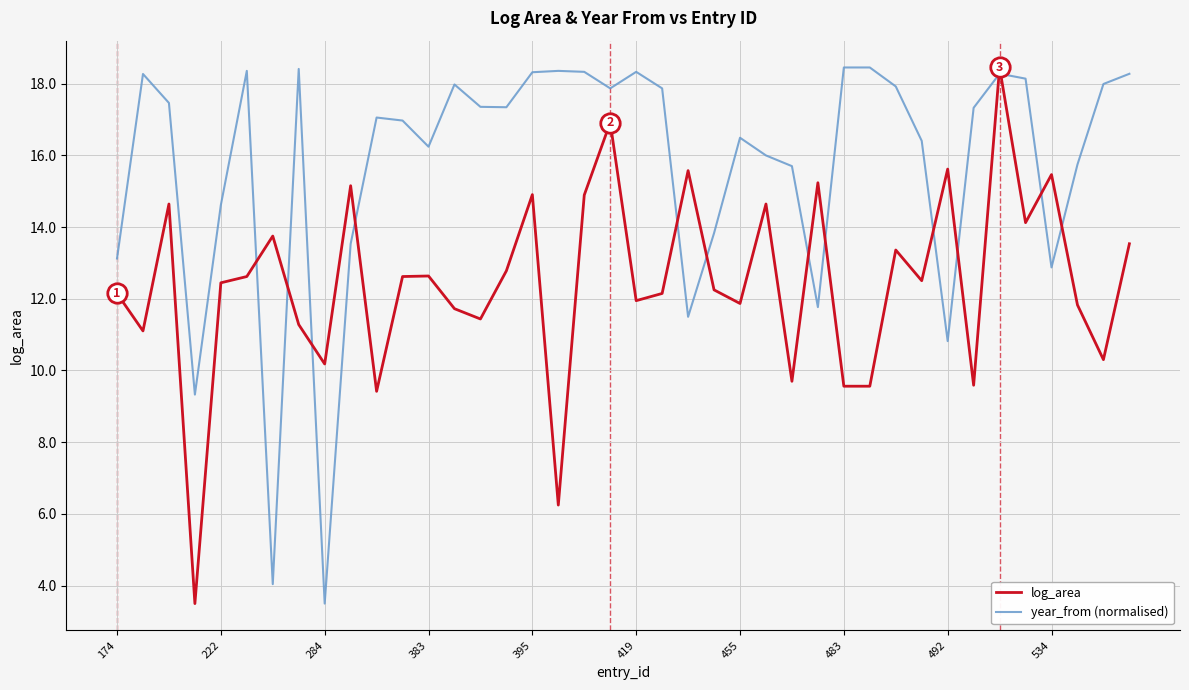

List the series in order of their overall mean, highest first.

year_from (normalised), log_area